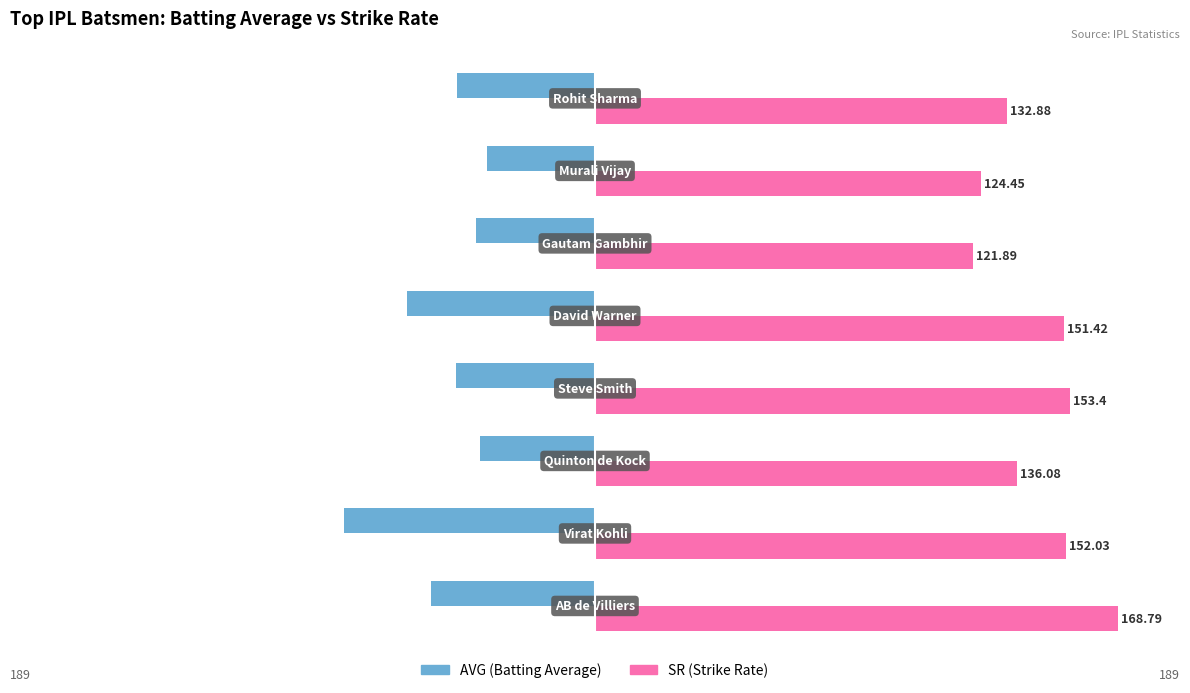

Count the number of categories in the chart.

8